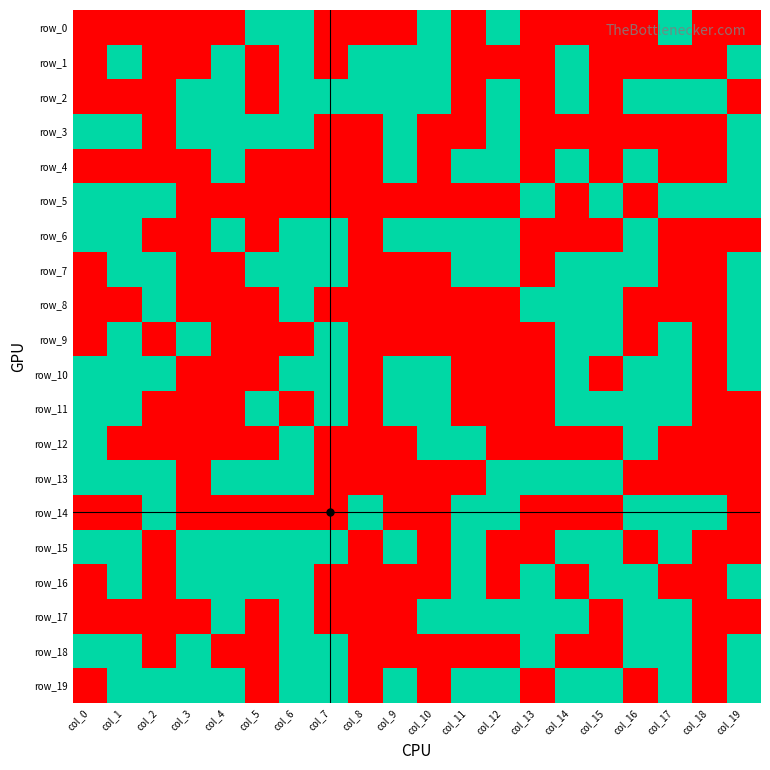

Which series has the widest spread of values?

row_0